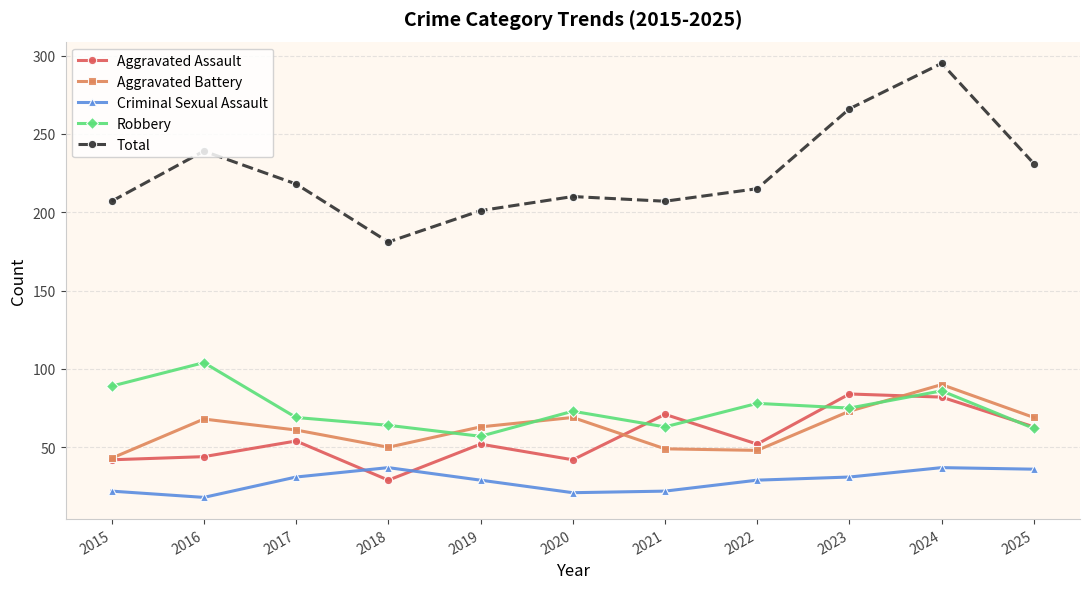

What is the maximum value for Robbery?

104